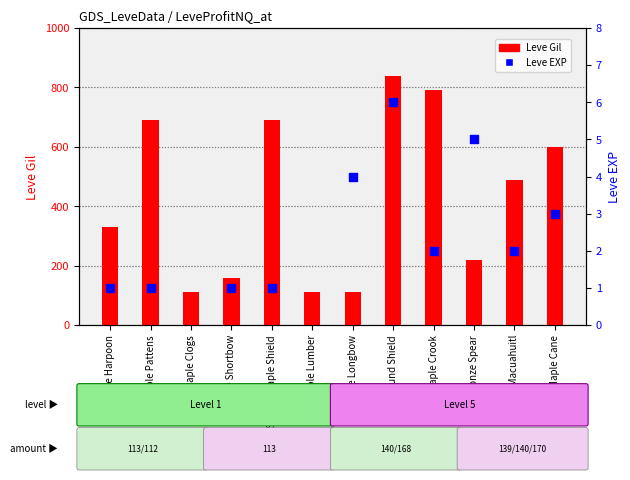

At how many categories does at least one series exceed 593?

7